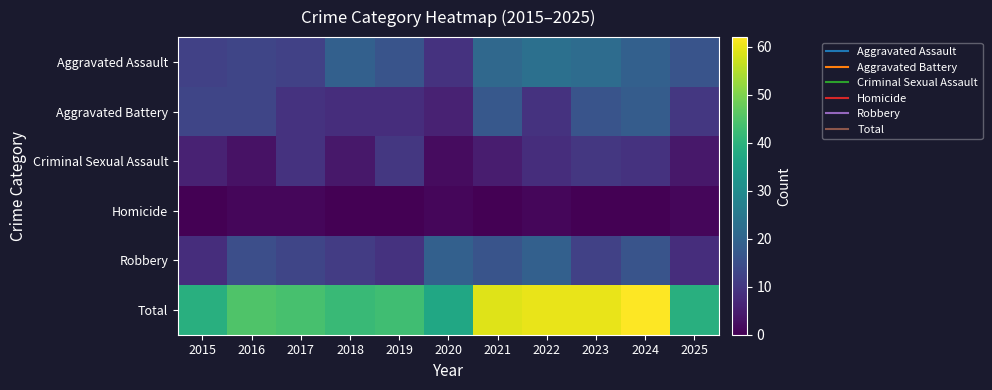

Reading right to left, extract all data points from this chart.

Aggravated Assault: 2025=16	2024=19	2023=22	2022=23	2021=21	2020=9	2019=16	2018=19	2017=12	2016=13	2015=12
Aggravated Battery: 2025=10	2024=18	2023=16	2022=9	2021=17	2020=6	2019=8	2018=8	2017=9	2016=13	2015=13
Criminal Sexual Assault: 2025=4	2024=9	2023=10	2022=8	2021=5	2020=2	2019=10	2018=4	2017=9	2016=3	2015=6
Homicide: 2025=1	2024=0	2023=0	2022=1	2021=0	2020=1	2019=0	2018=0	2017=1	2016=1	2015=0
Robbery: 2025=8	2024=16	2023=12	2022=19	2021=16	2020=19	2019=9	2018=11	2017=13	2016=15	2015=8
Total: 2025=39	2024=62	2023=60	2022=60	2021=59	2020=37	2019=43	2018=42	2017=44	2016=45	2015=39